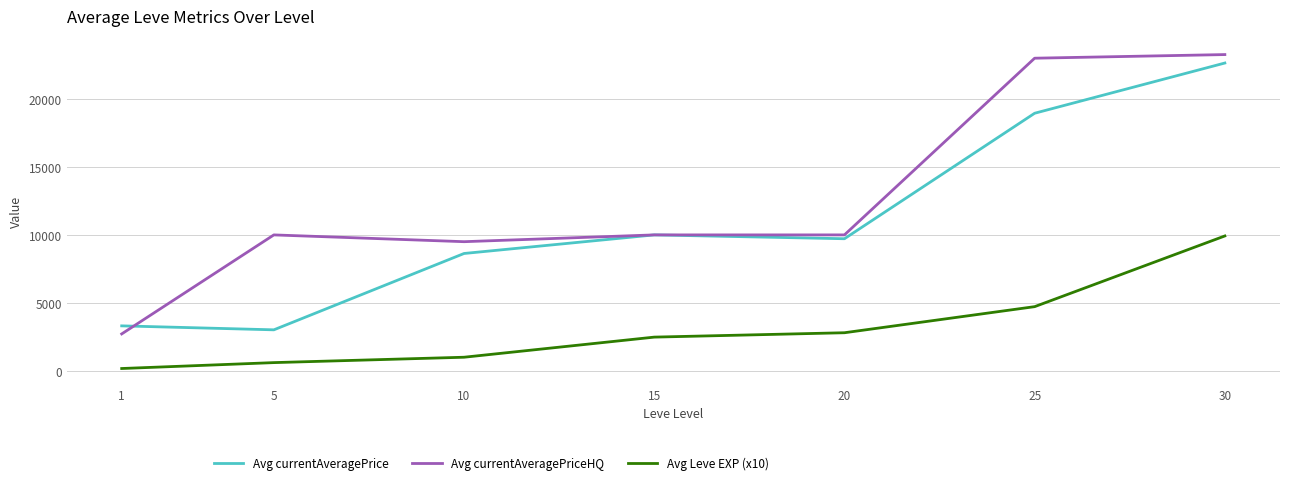

At which label does Avg currentAveragePriceHQ reach its minimum?

1